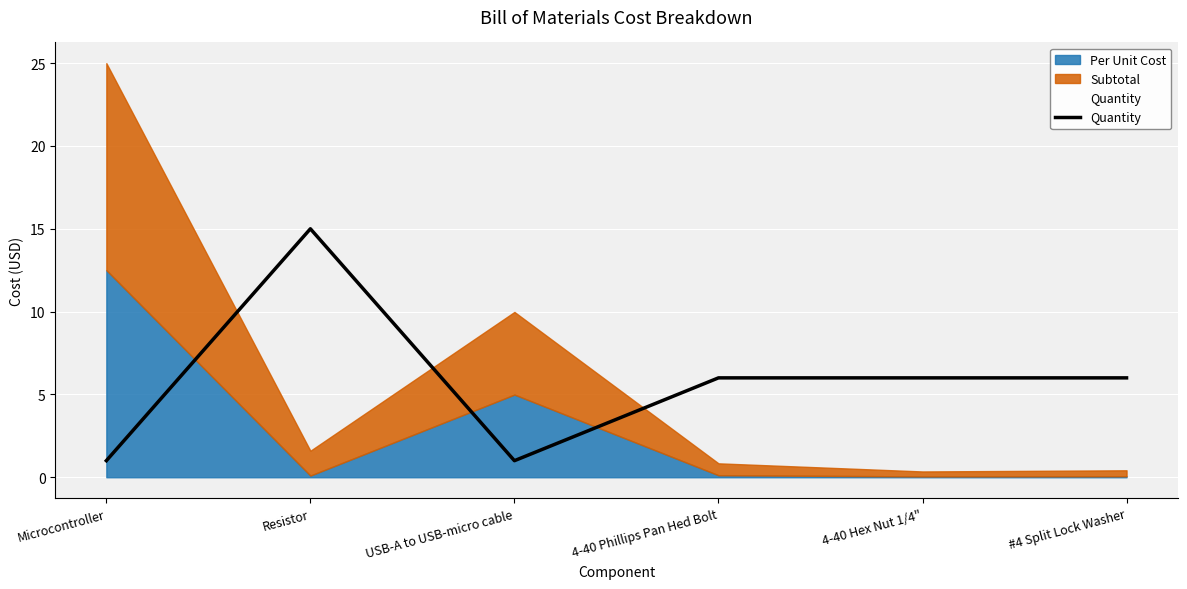

How many categories are shown in the chart?

6